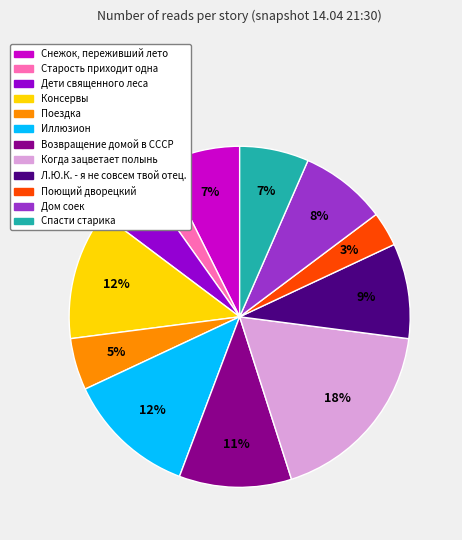

Which category has the smallest portion of the pie?

Старость приходит одна